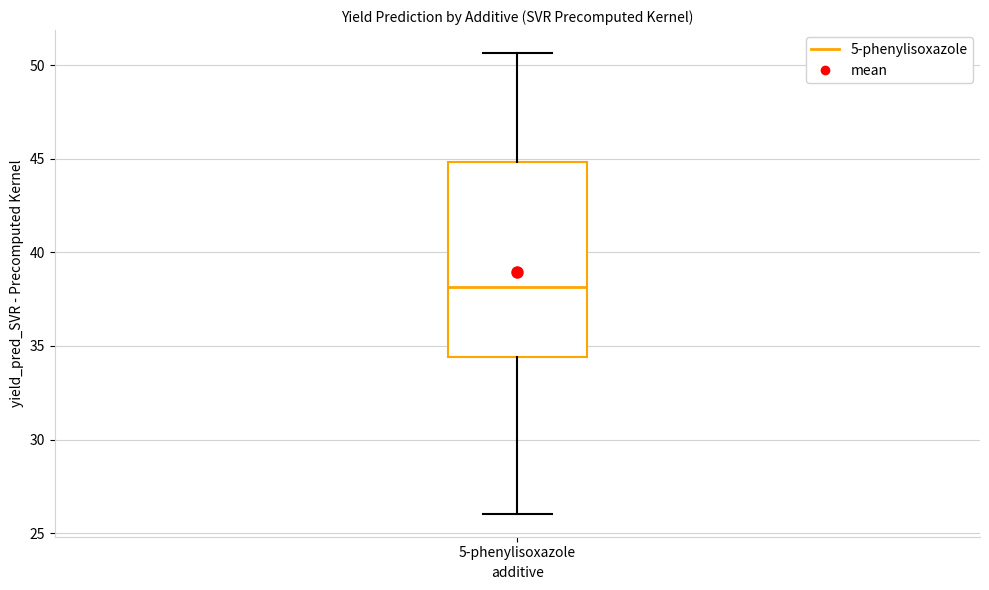

Where does the lower whisker of the box for 5-phenylisoxazole end on the y-axis? The values are not printed on the chart, so give them approximately, as read against the axis.

26.0